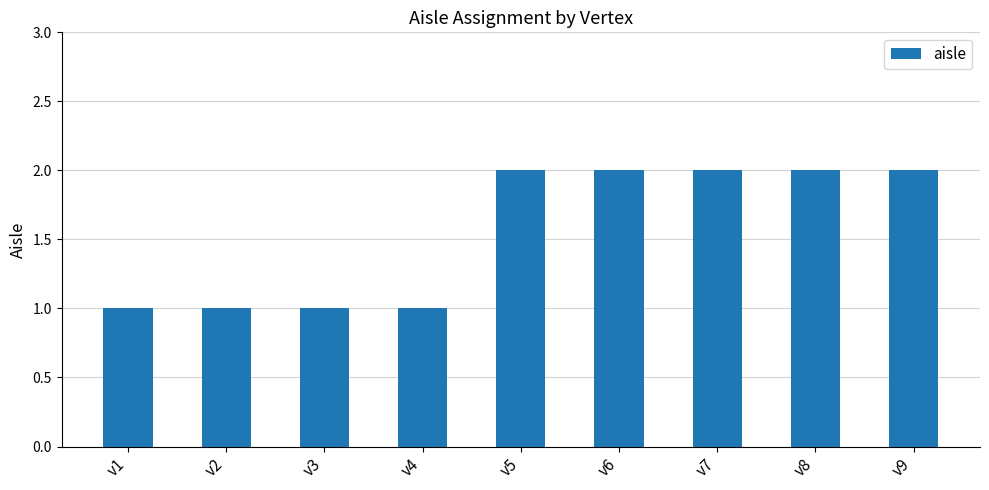

Reading right to left, extract all data points from this chart.

2	2	2	2	2	1	1	1	1